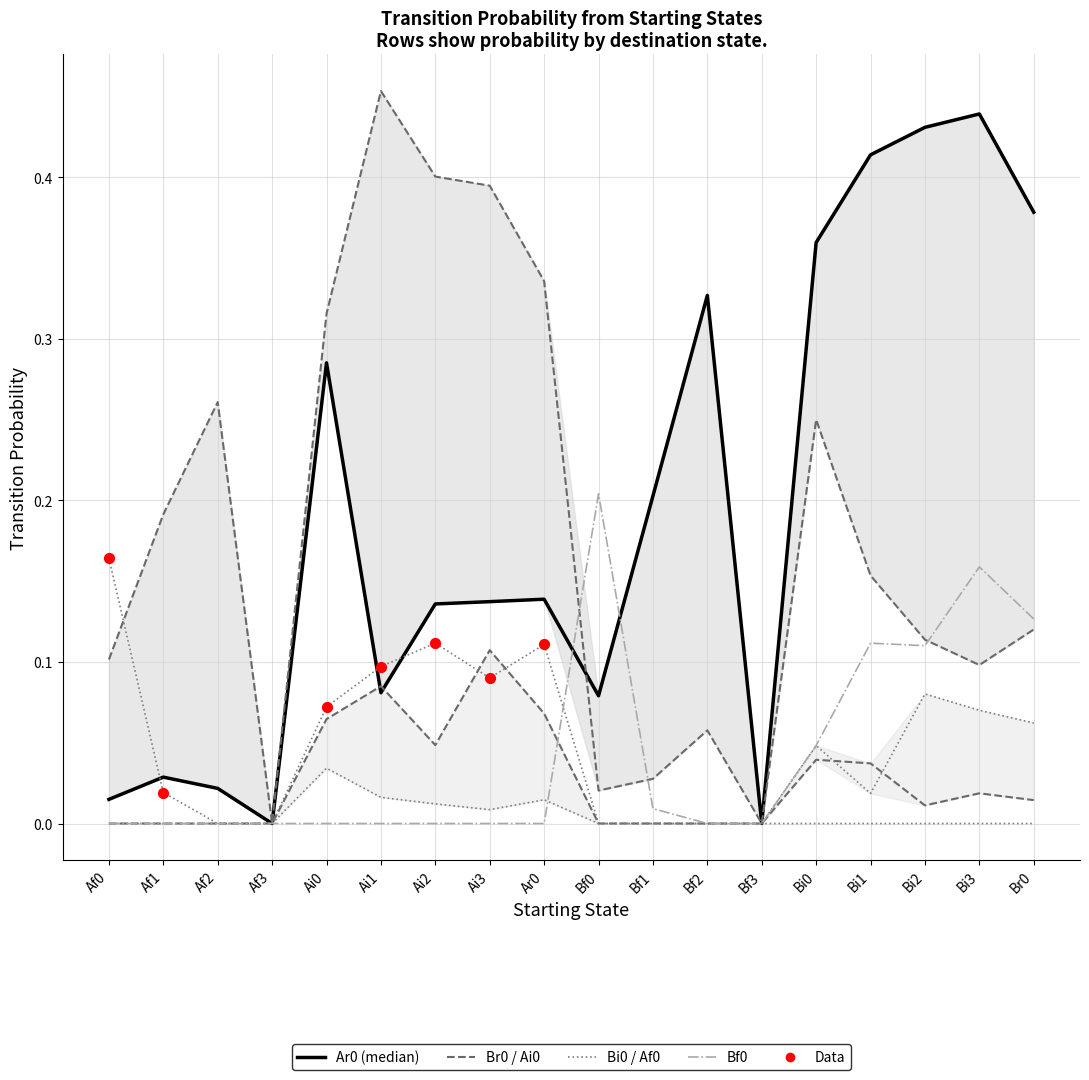

Which series contains the highest Y value?

Br0